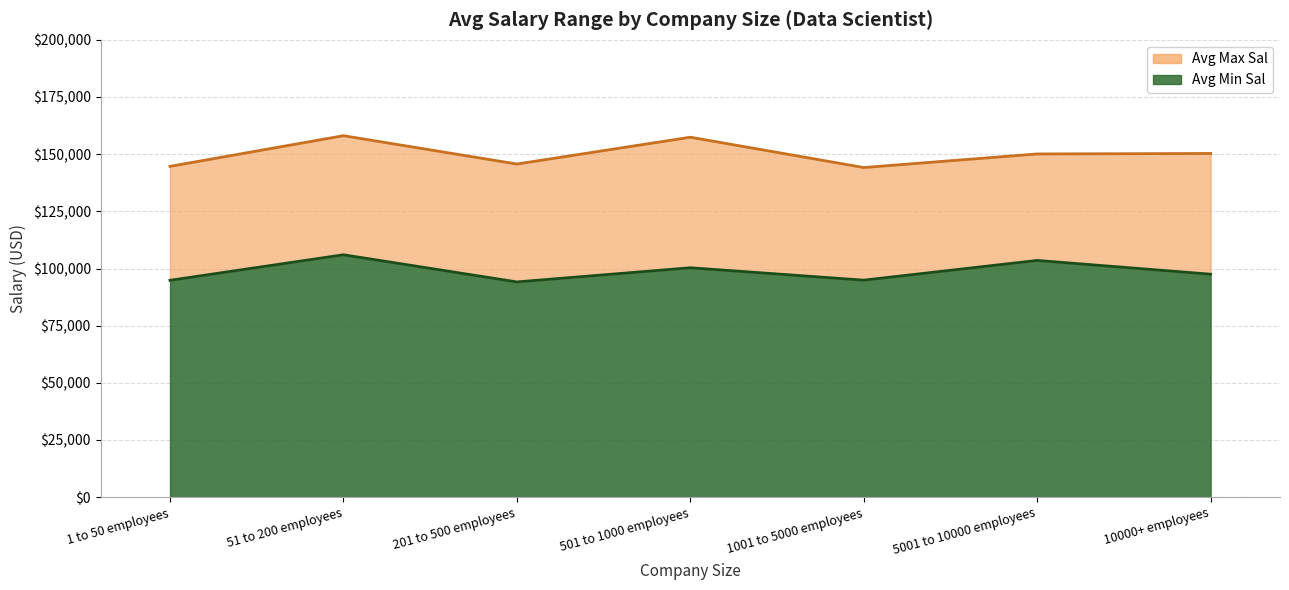

What is the difference between the second highest and second lowest values in the Avg Max Sal series?

12743.7